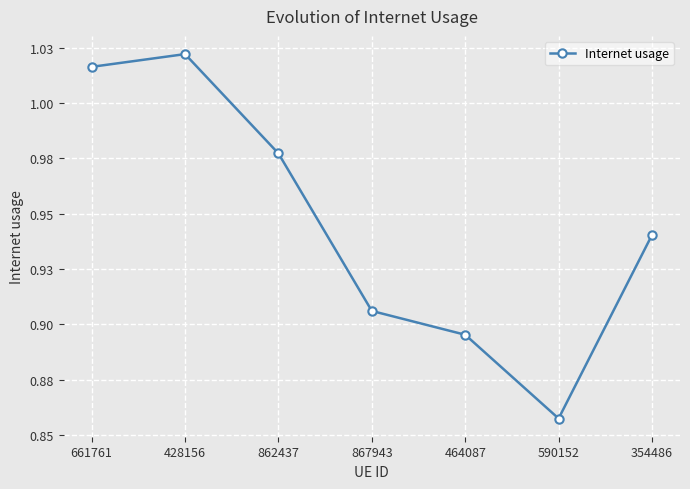

Does the chart have visible grid lines?

Yes